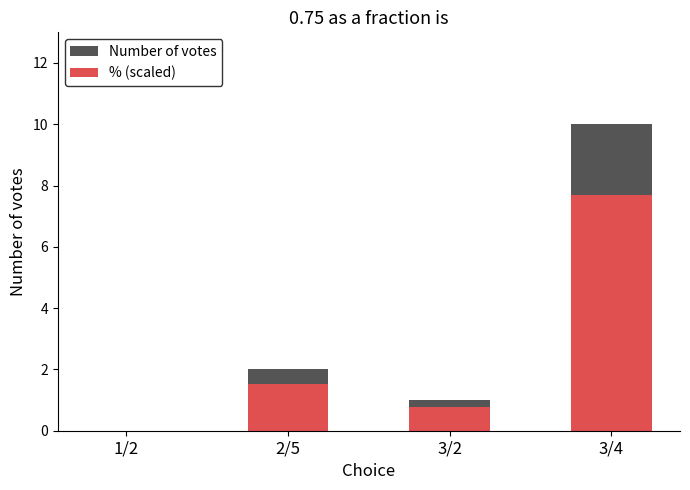

What is the total value across all series at 3/4?

17.7